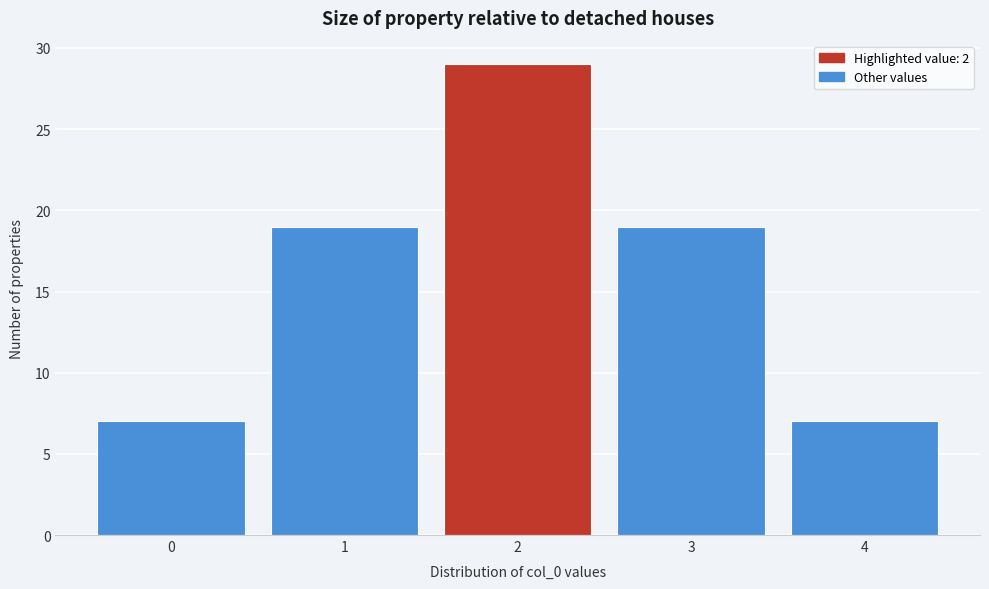

Reading right to left, list all the values displayed in this chart.

7	19	29	19	7